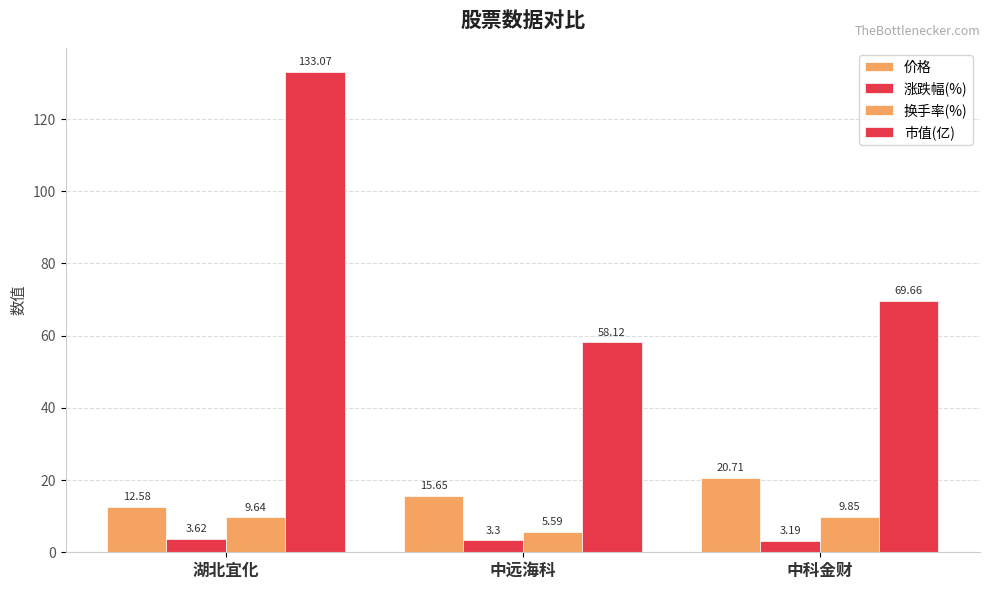

Are the bars horizontal?

No